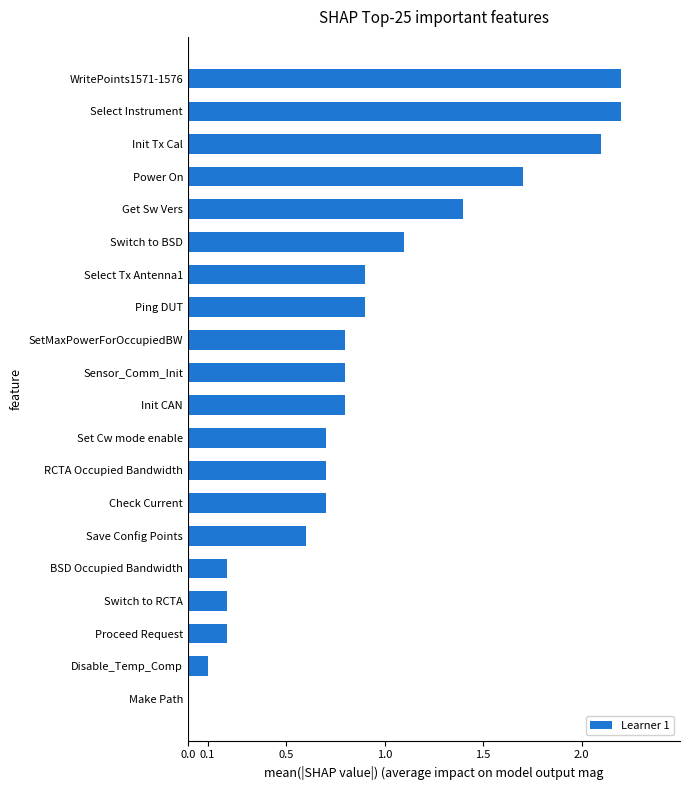

Reading top to bottom, extract all data points from this chart.

WritePoints1571-1576=2.2	Select Instrument=2.2	Init Tx Cal=2.1	Power On=1.7	Get Sw Vers=1.4	Switch to BSD=1.1	Select Tx Antenna1=0.9	Ping DUT=0.9	SetMaxPowerForOccupiedBW=0.8	Sensor_Comm_Init=0.8	Init CAN=0.8	Set Cw mode enable=0.7	RCTA Occupied Bandwidth=0.7	Check Current=0.7	Save Config Points=0.6	BSD Occupied Bandwidth=0.2	Switch to RCTA=0.2	Proceed Request=0.2	Disable_Temp_Comp=0.1	Make Path=0.0